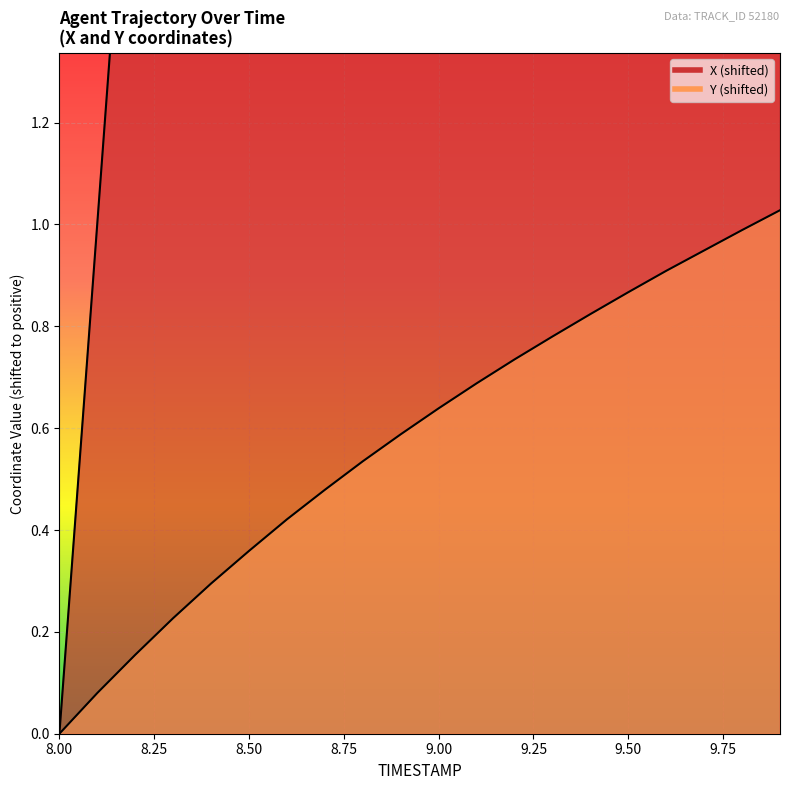

Rank the series by their average value, from highest to lowest.

X, Y